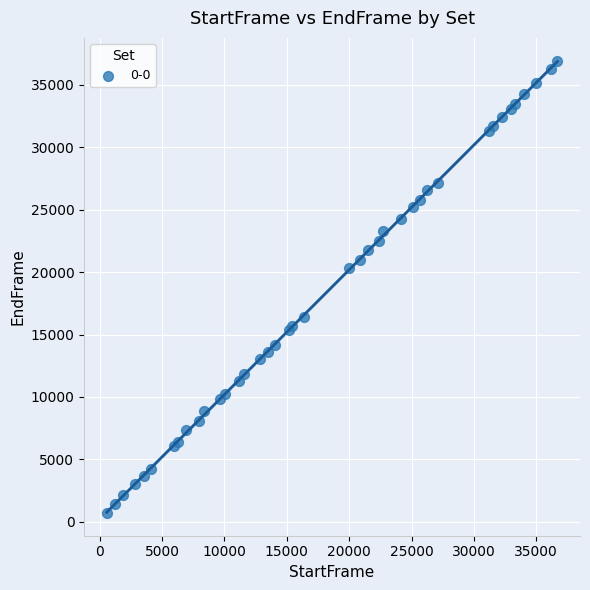

What Y value in the scatter plot is closest to 18817?

20303